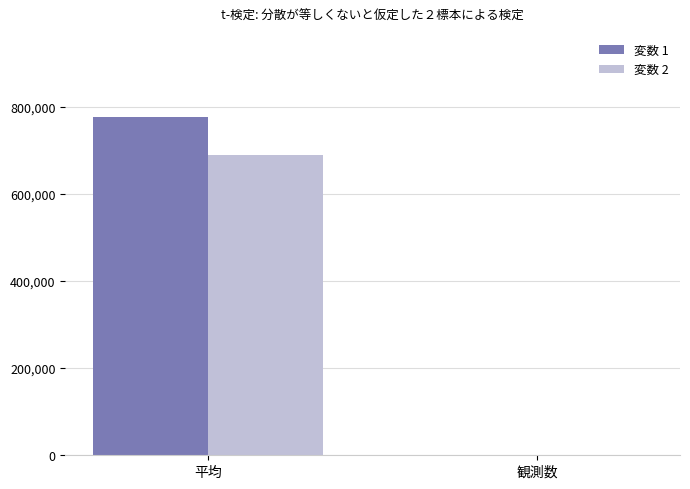

Which category has the highest value in the 変数 1 series?

平均